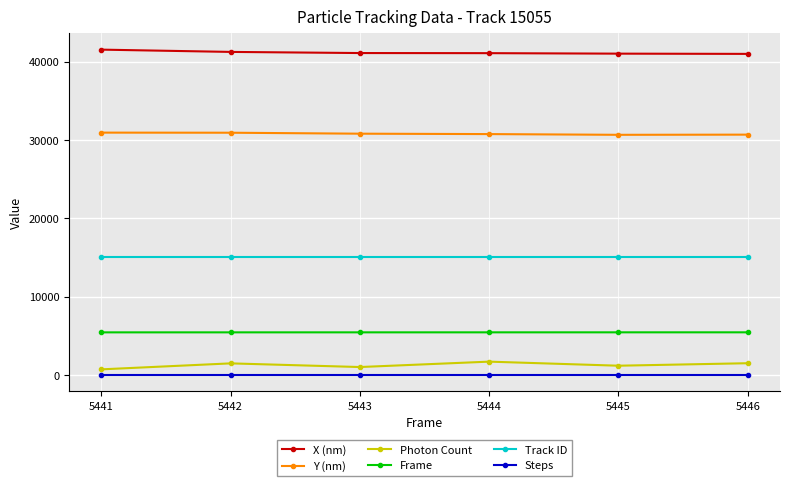

What is the maximum value shown in the chart?

41528.3